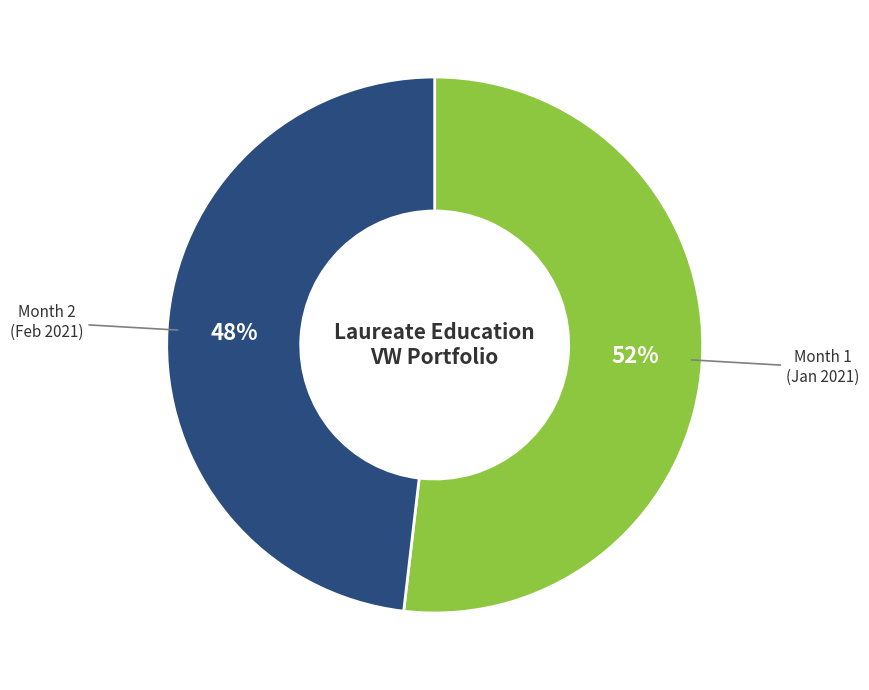

Is the sum of Month 1 and Month 2 greater than half?

Yes